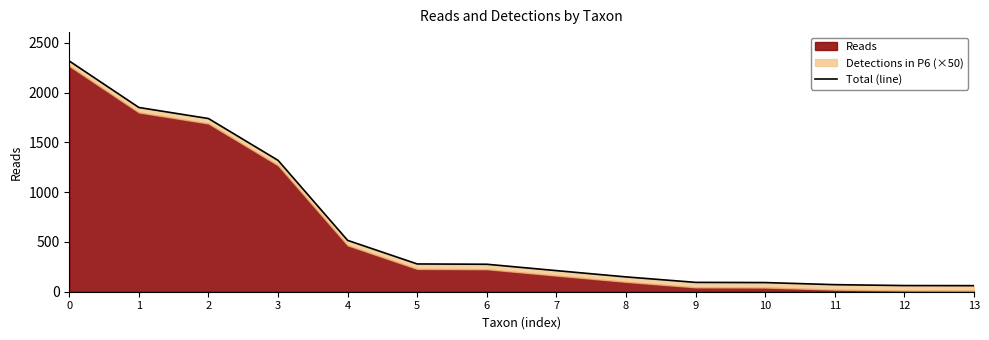

Rank the categories by value from highest to lowest.

0, 1, 2, 3, 4, 5, 6, 7, 8, 9, 10, 11, 12, 13